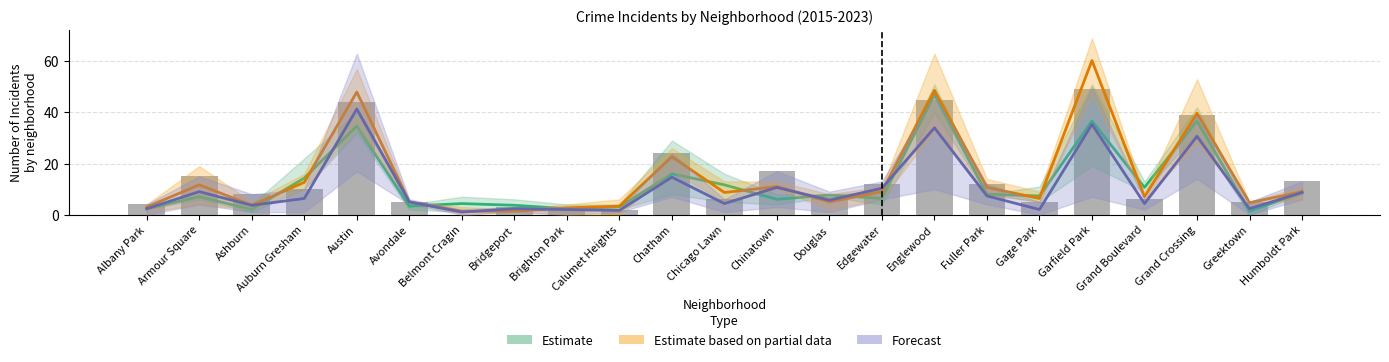

At which label is 2022 count closest to 24?

Chatham